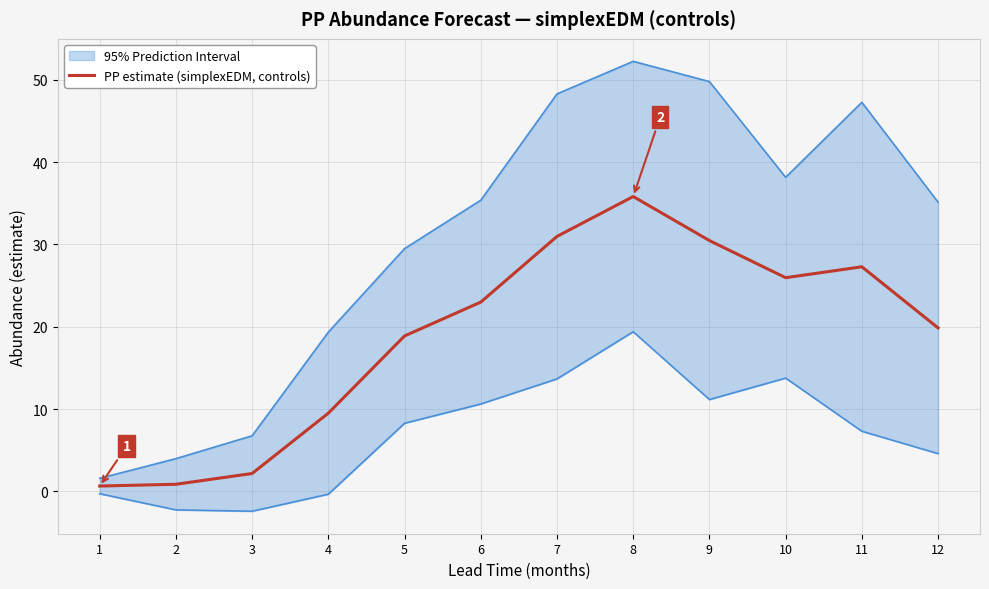

Where is the data nearest to the value 18?

5